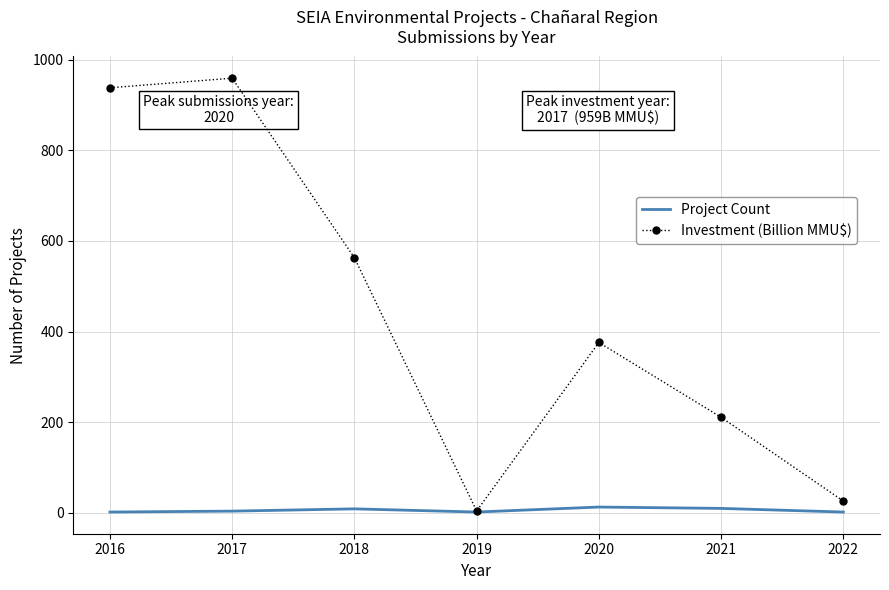

What is the minimum value for Project Count?

2.0